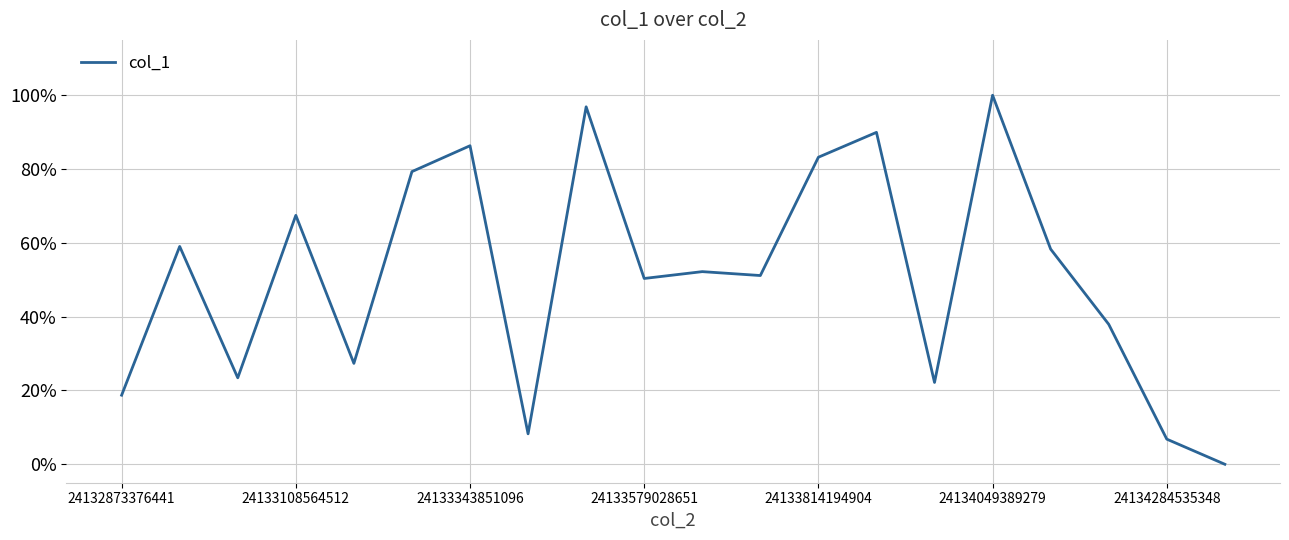

Does the chart display data point markers on the line(s)?

No